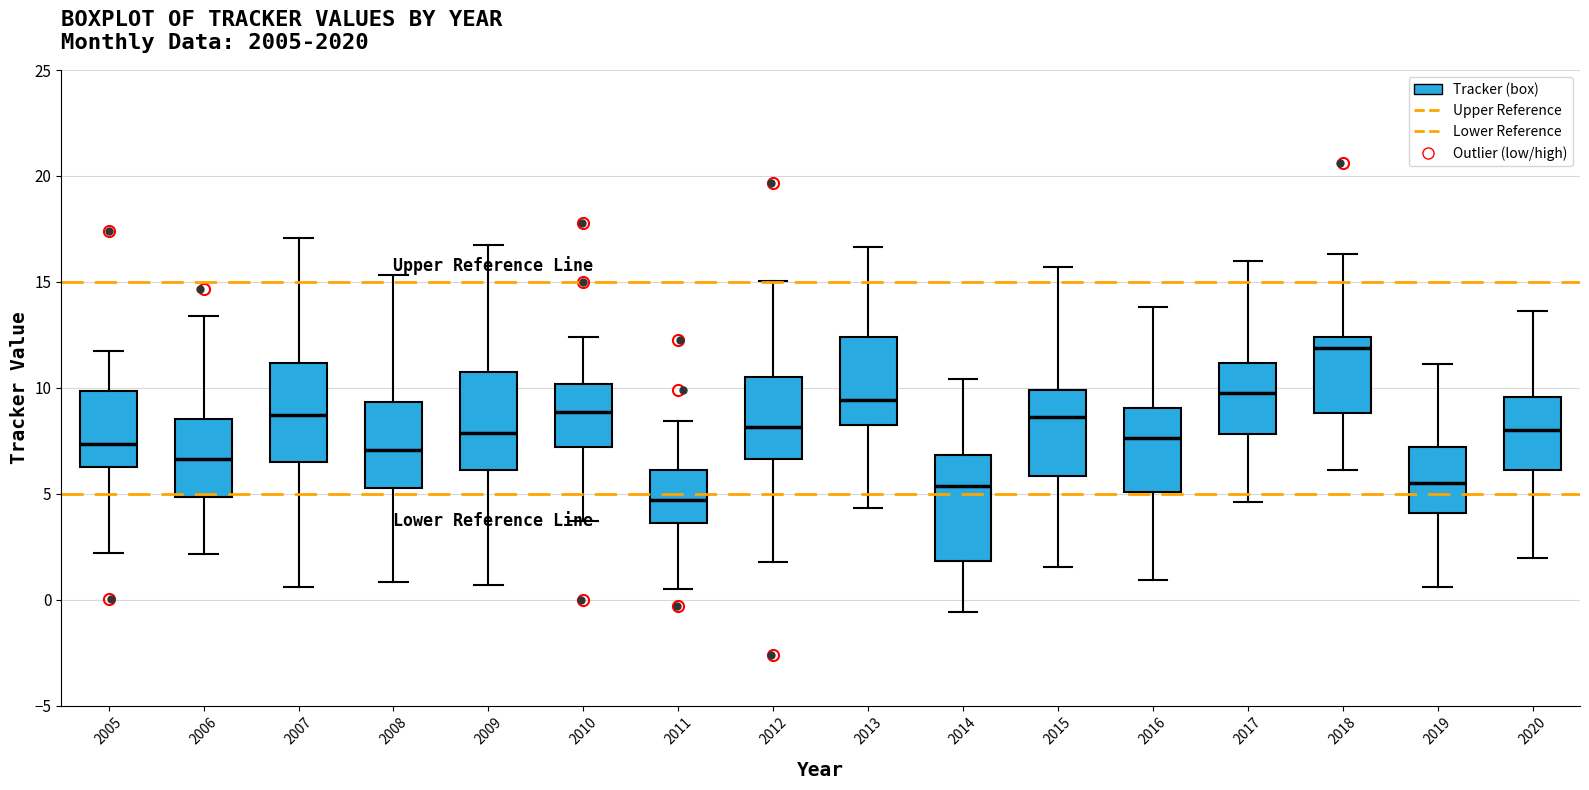

Where does the upper whisker of the box at x = 2006 end on the y-axis? The values are not printed on the chart, so give them approximately, as read against the axis.

13.5